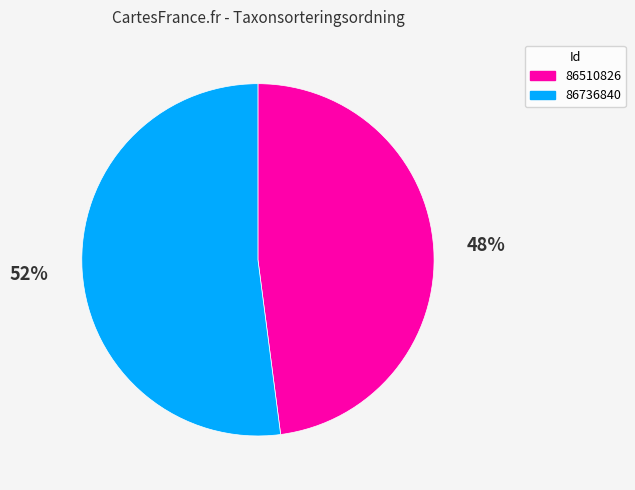

Combined, do 86510826 and 86736840 account for over 50%?

Yes